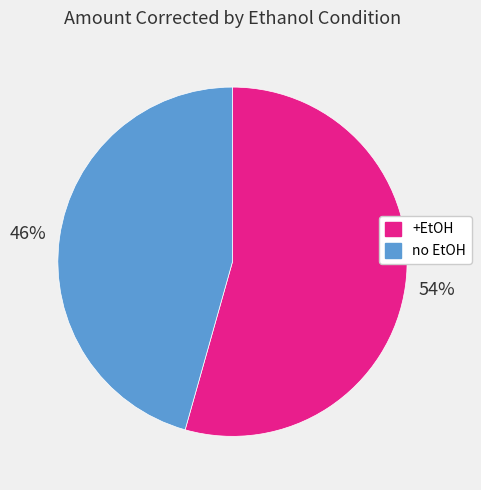

Between +EtOH and no EtOH, which is larger?

+EtOH